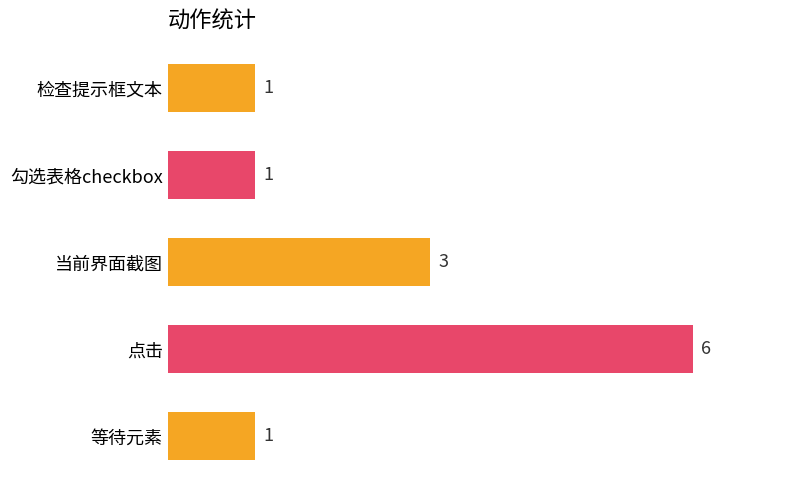

At which label is the value closest to 3?

当前界面截图